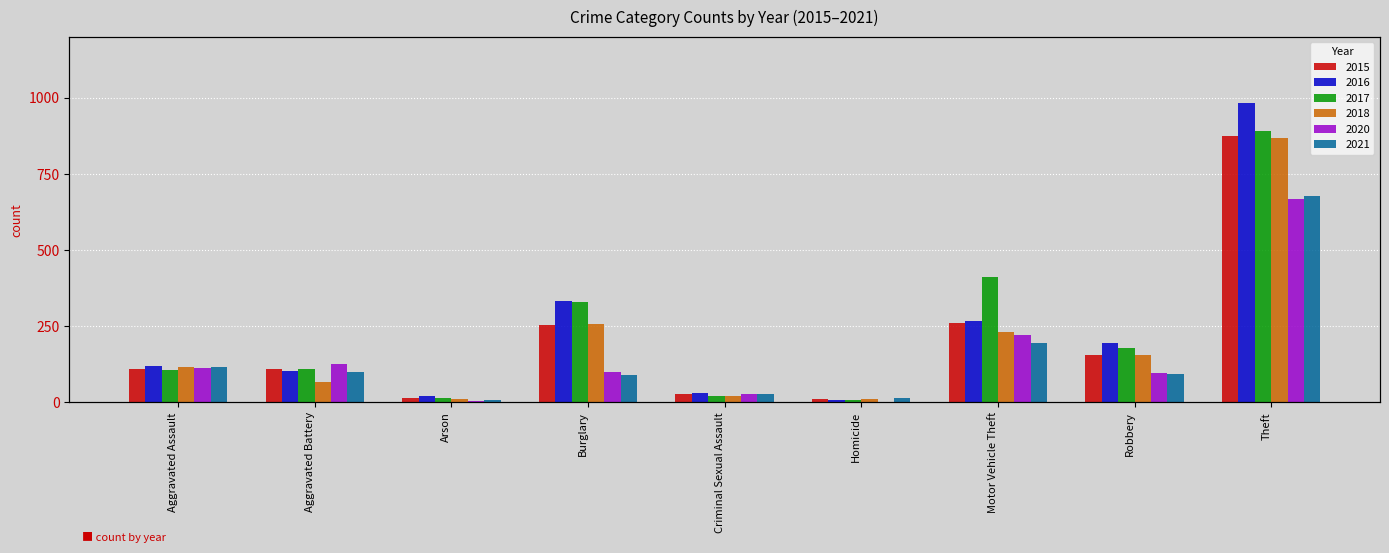

What position from the right is Aggravated Assault?

9